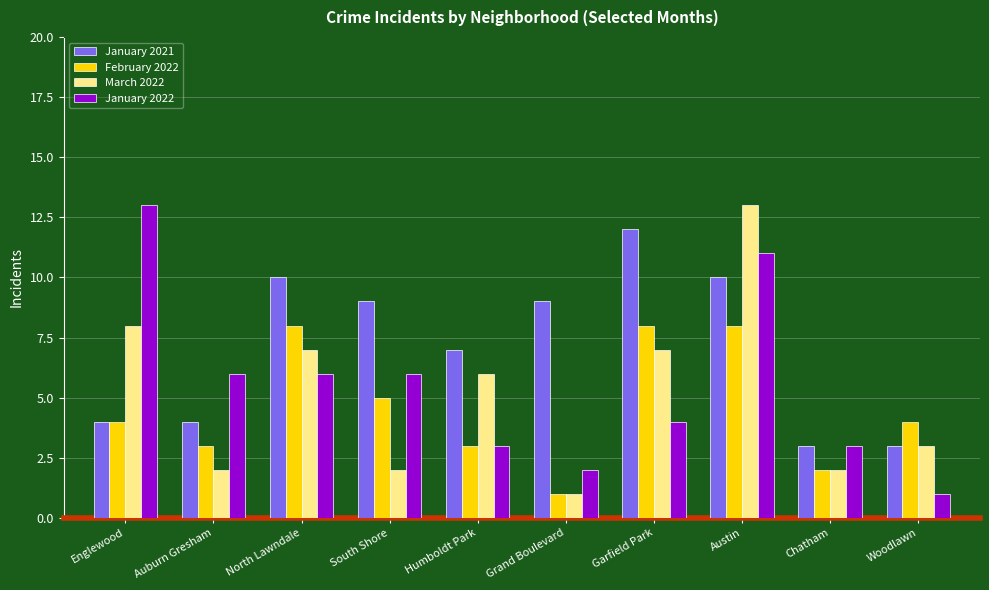

Where does the March 2022 series first go above 6?

Englewood